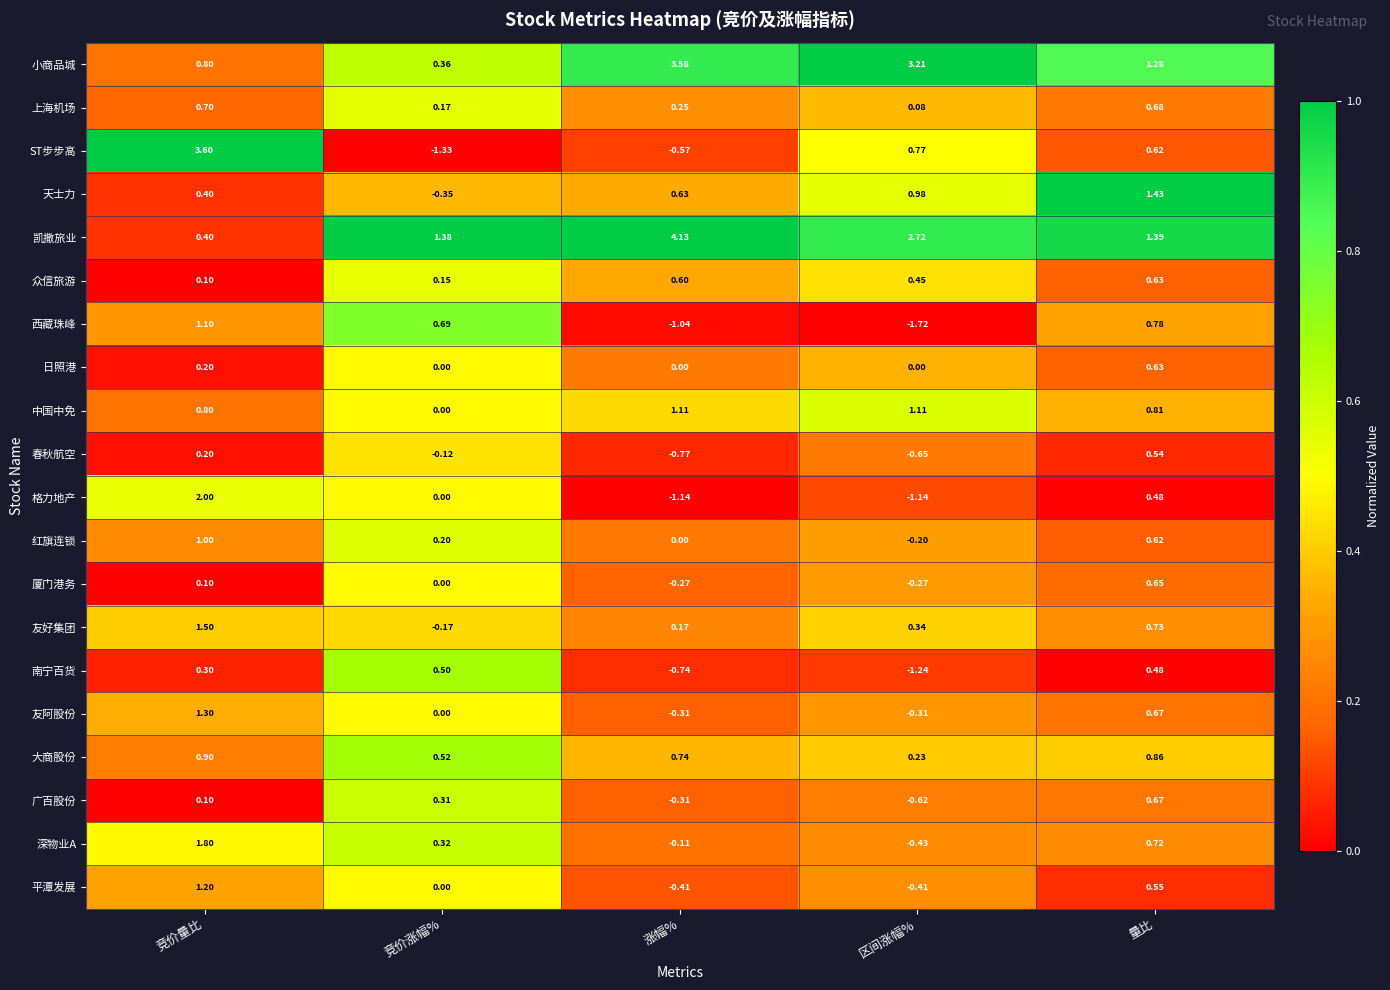

Count the number of categories in the chart.

5